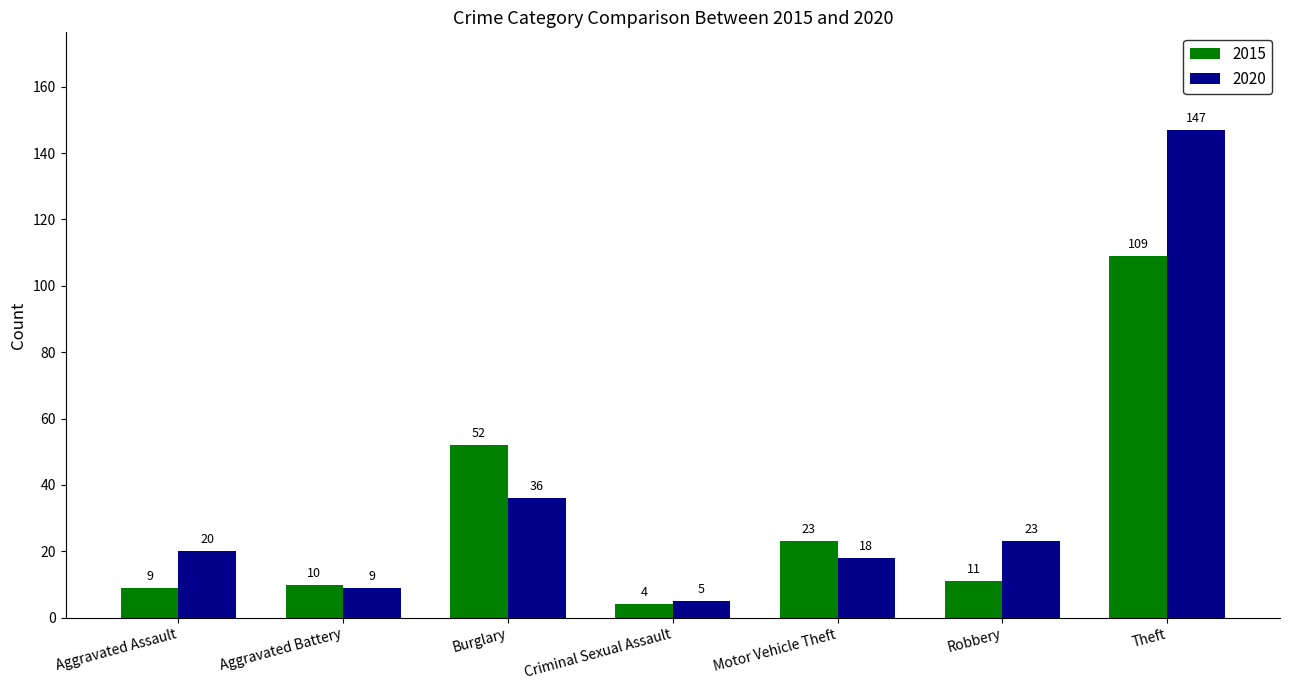

What is the sum of the 2020 values at Criminal Sexual Assault and Aggravated Battery?

14